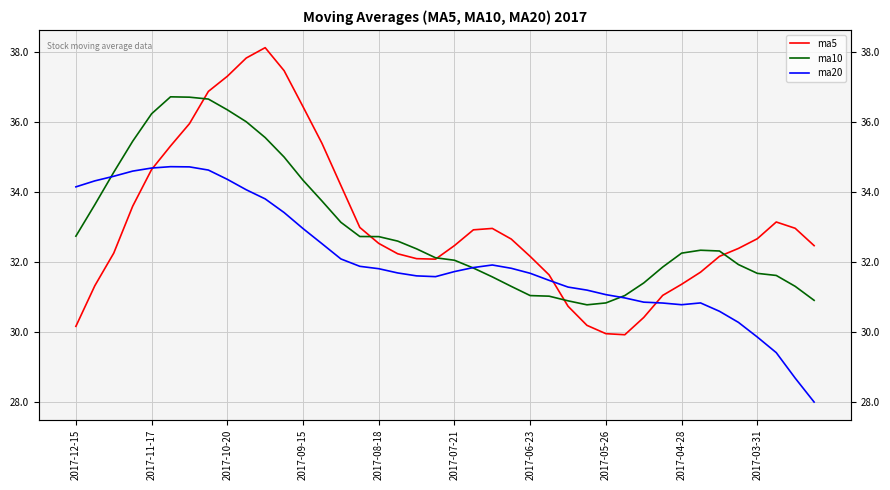

Is the value of ma5 at 24 greater than the value of ma20 at 38?

Yes